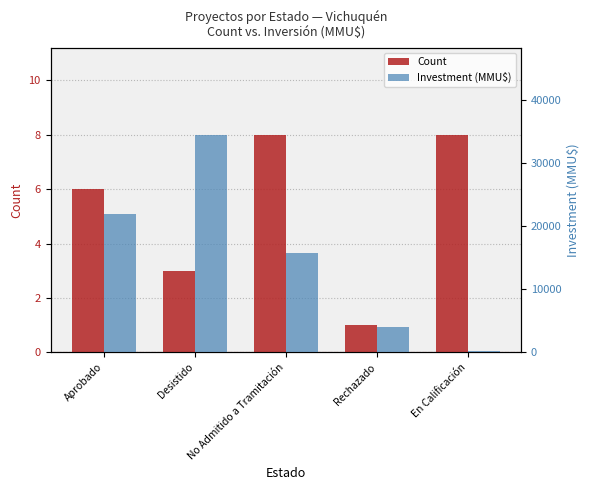

What is the difference between the maximum and minimum values in the Investment (MMU$) series?

34188